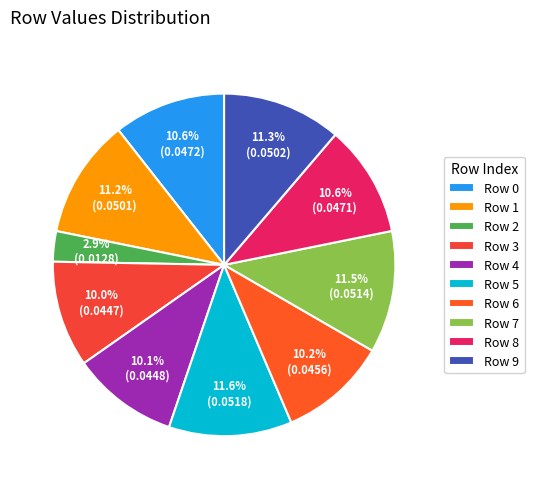

Count the number of slices in the pie.

10